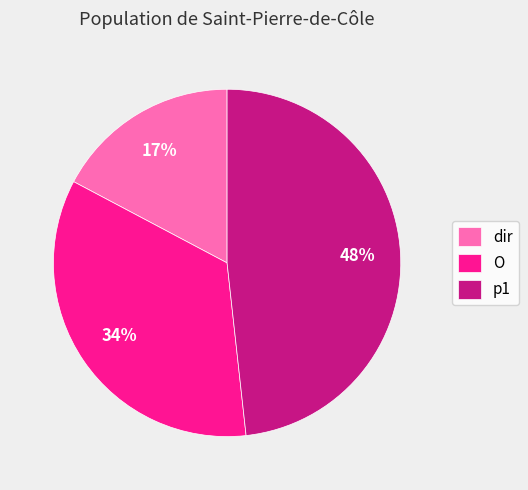

To the nearest percent, what is the difference between the O and p1 slice percentages?

14%